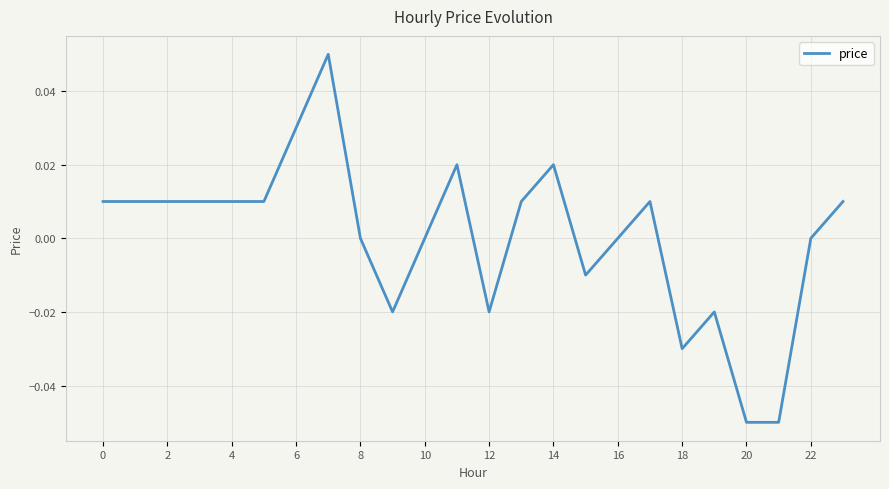

Is this an area chart (filled region under the line)?

No